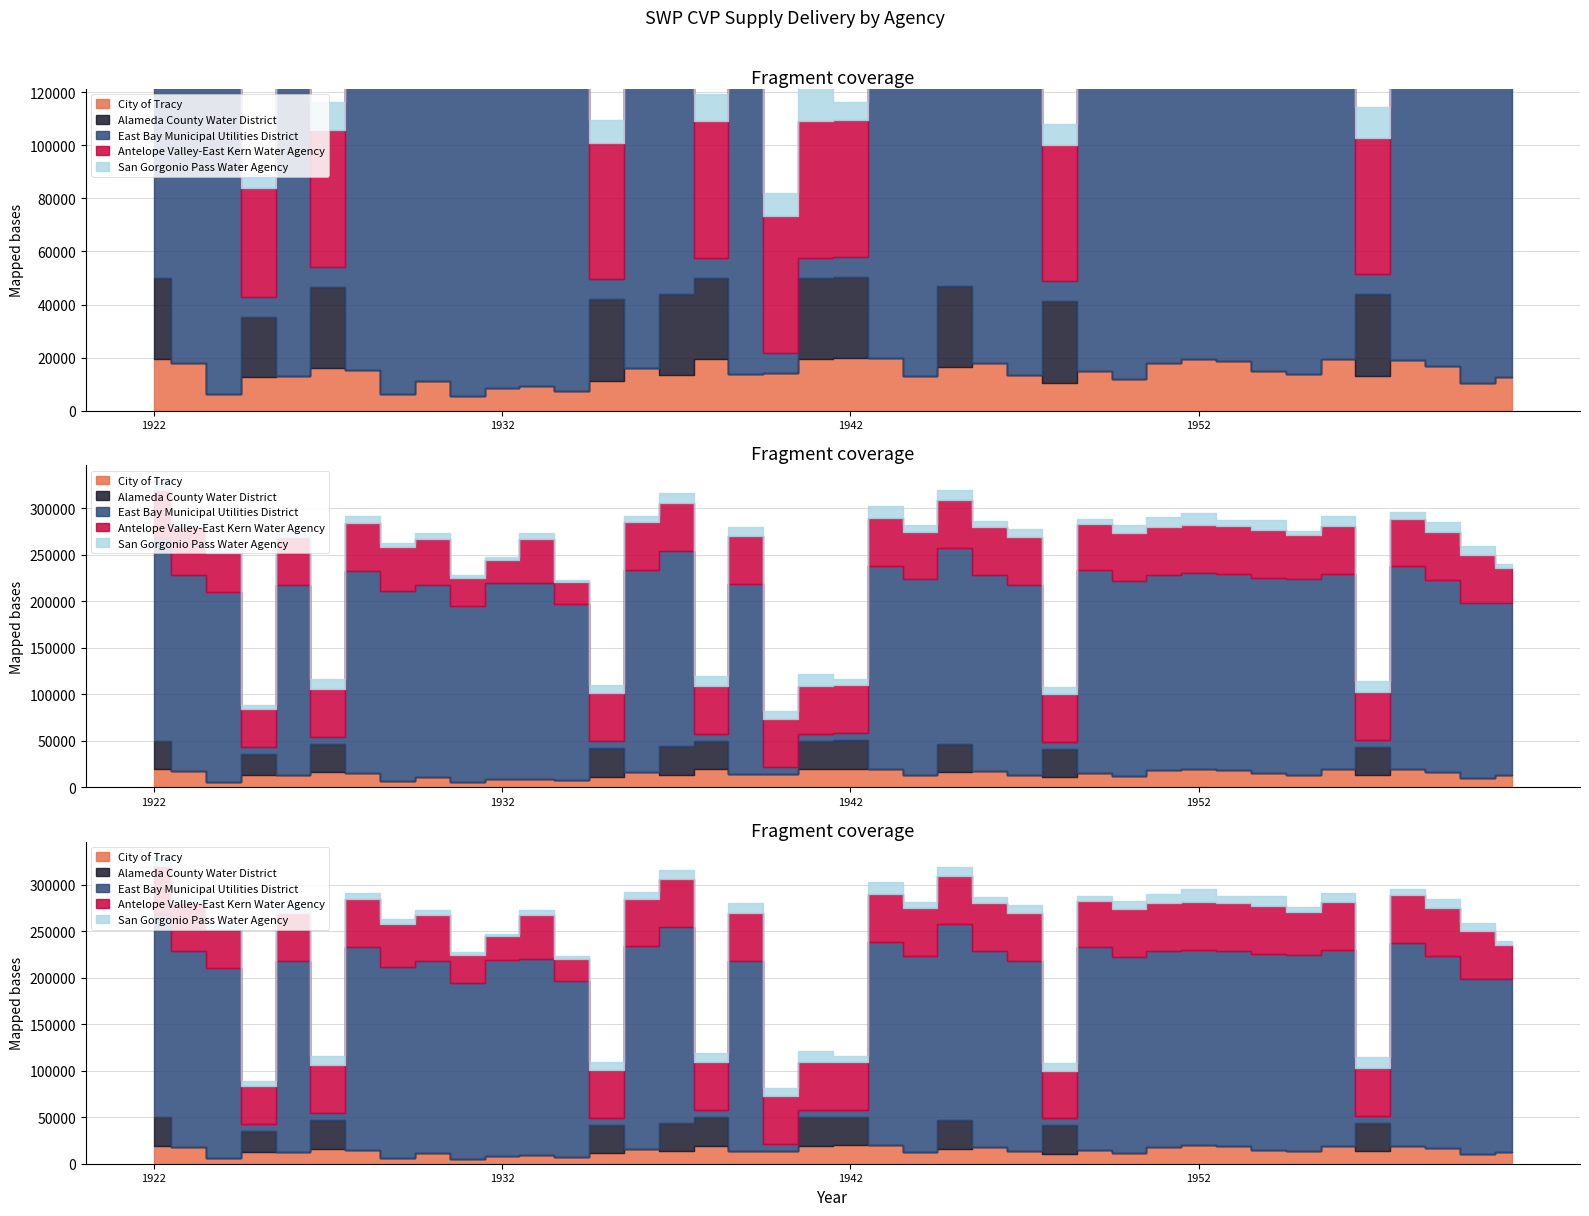

True or false: Antelope Valley-East Kern Water Agency and Alameda County Water District intersect in this chart.

False